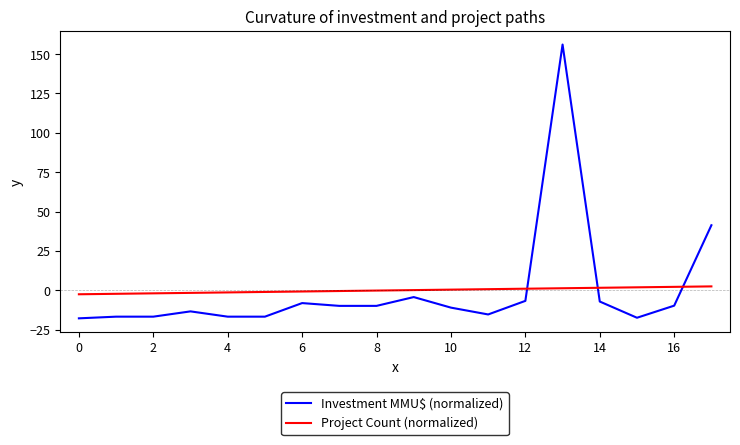

True or false: Investment MMU$ (normalized) and Project Count (normalized) intersect in this chart.

True